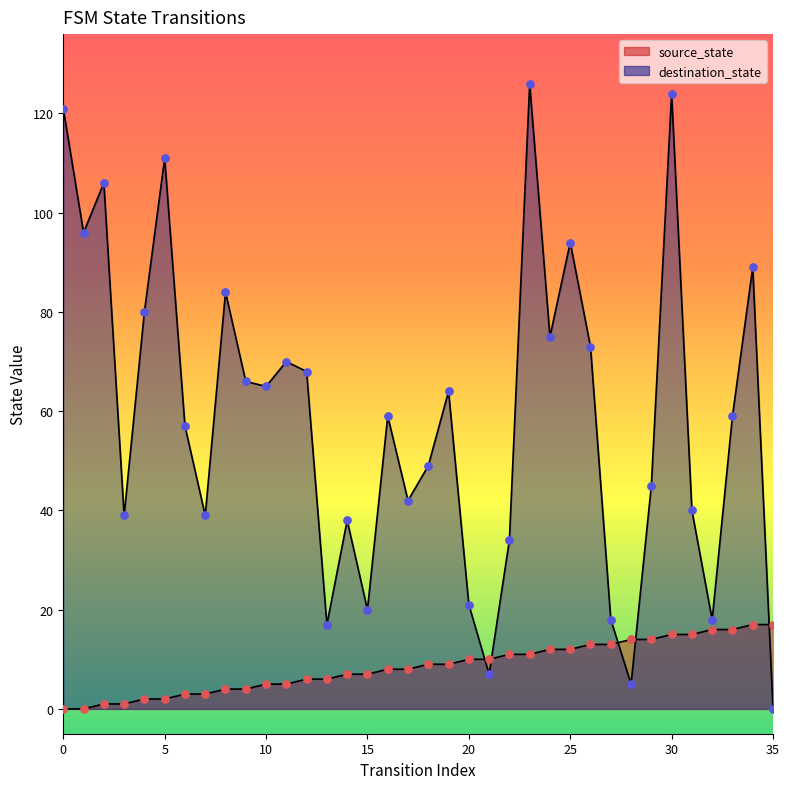

Is the value of source_state at 9 greater than the value of destination_state at 19?

No